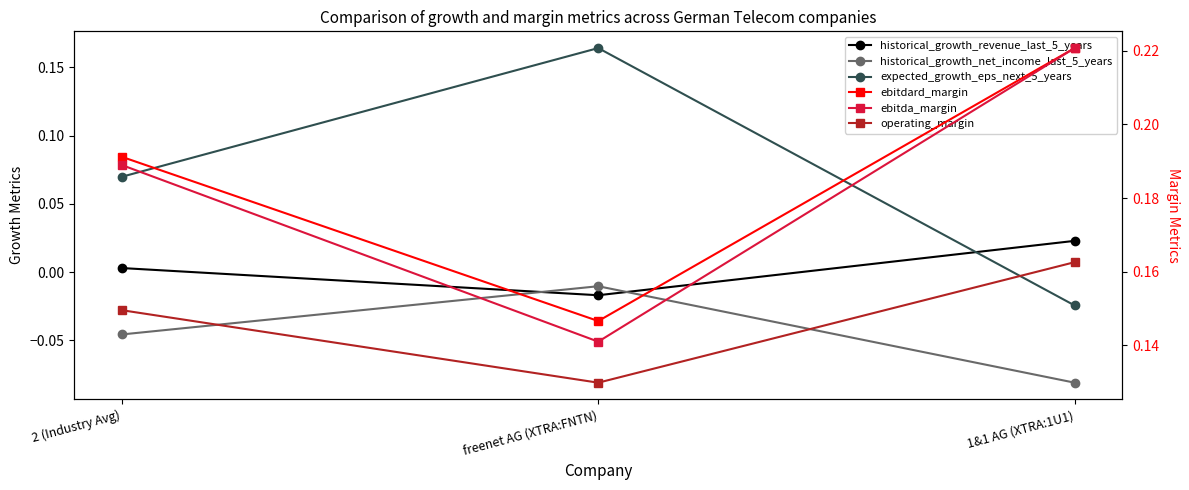

Reading left to right, transcribe all the data shown in this chart.

historical_growth_revenue_last_5_years: 2 (Industry Avg)=0.0	freenet AG (XTRA:FNTN)=-0.0	1&1 AG (XTRA:1U1)=0.0
historical_growth_net_income_last_5_years: 2 (Industry Avg)=-0.0	freenet AG (XTRA:FNTN)=-0.0	1&1 AG (XTRA:1U1)=-0.1
expected_growth_eps_next_5_years: 2 (Industry Avg)=0.1	freenet AG (XTRA:FNTN)=0.2	1&1 AG (XTRA:1U1)=-0.0
ebitdard_margin: 2 (Industry Avg)=0.2	freenet AG (XTRA:FNTN)=0.1	1&1 AG (XTRA:1U1)=0.2
ebitda_margin: 2 (Industry Avg)=0.2	freenet AG (XTRA:FNTN)=0.1	1&1 AG (XTRA:1U1)=0.2
operating_margin: 2 (Industry Avg)=0.1	freenet AG (XTRA:FNTN)=0.1	1&1 AG (XTRA:1U1)=0.2